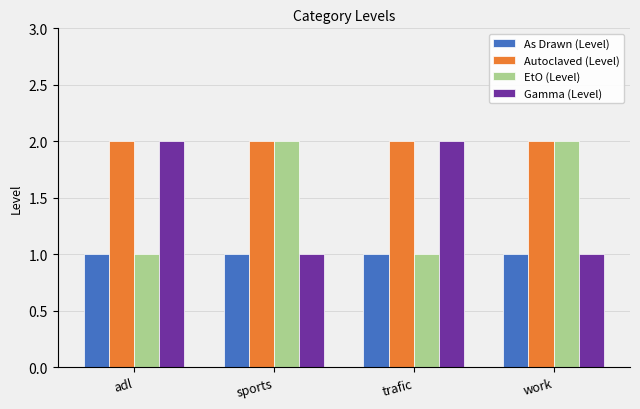

At how many categories does at least one series exceed 1?

4